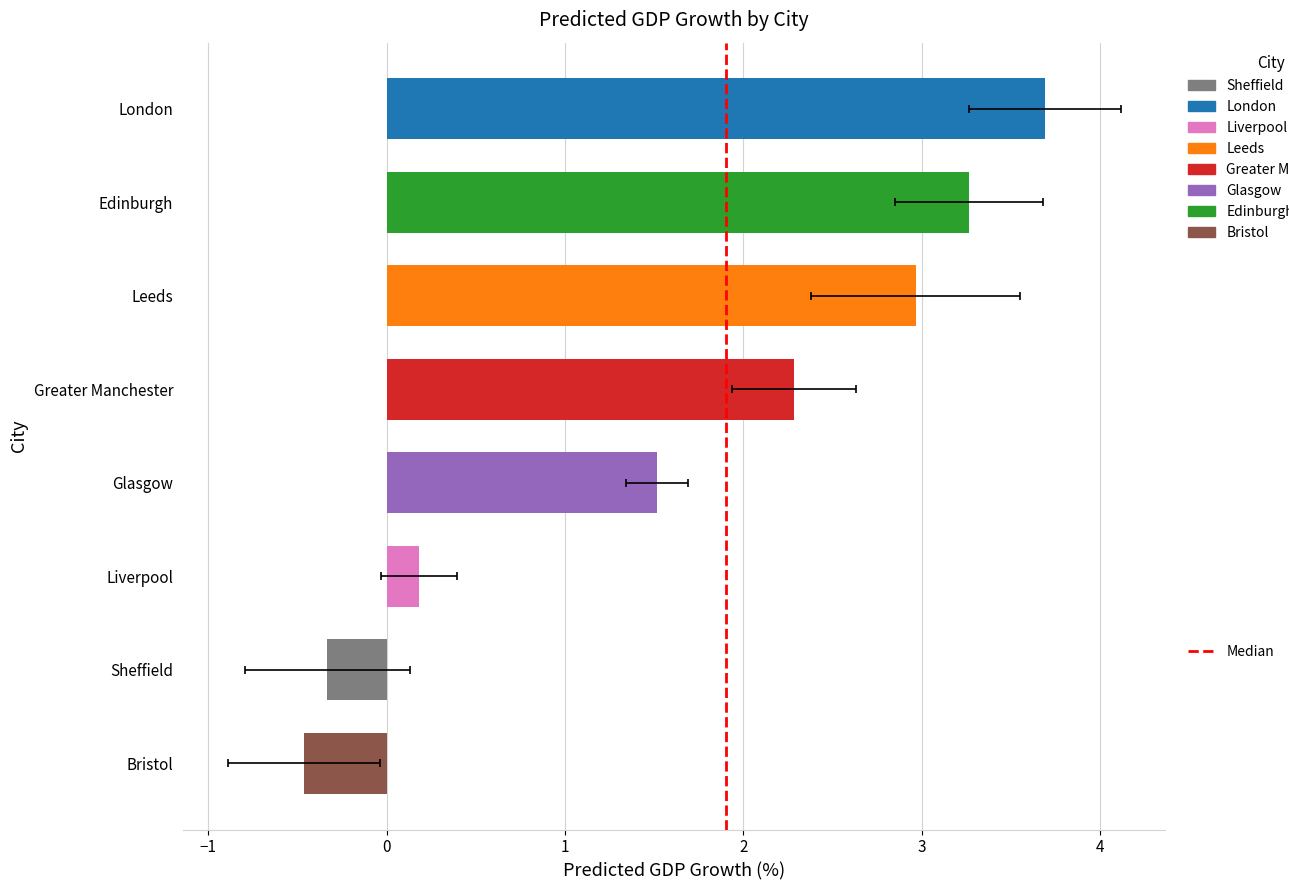

The value at −1 is 0. True or false?

False